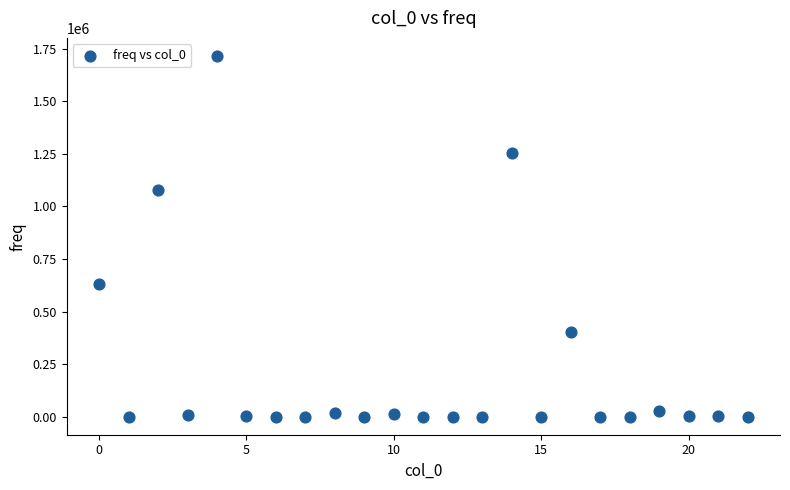

What is the range of X values (max minus min)?

22